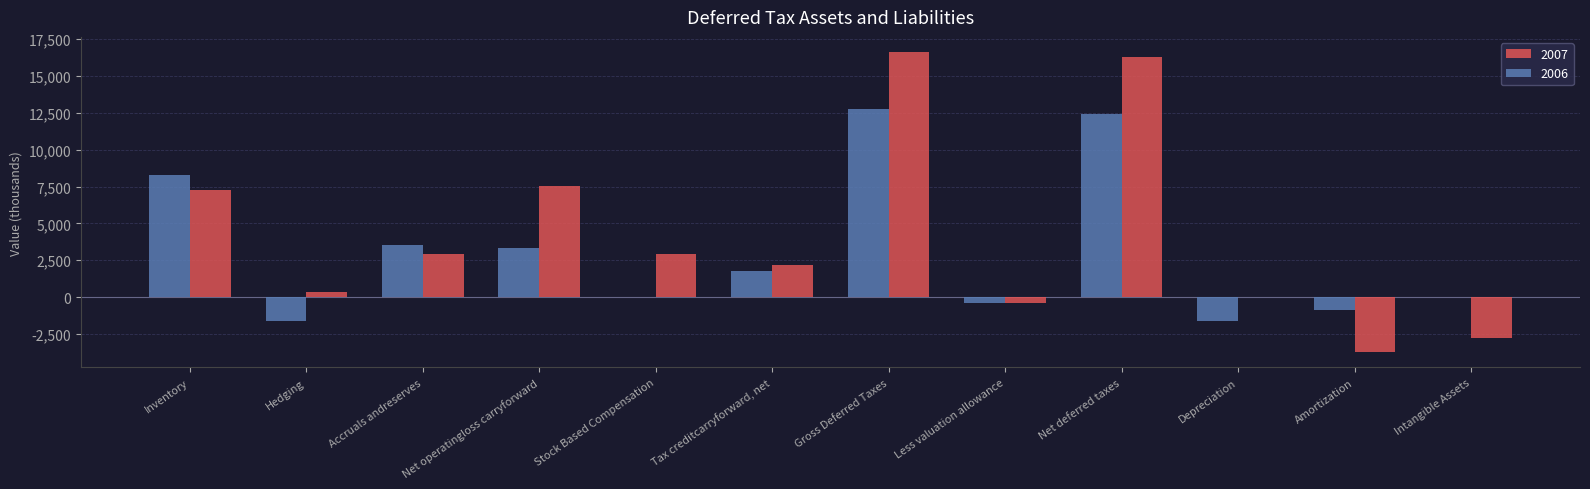

Where is 2007 nearest to the value 6442?

Inventory